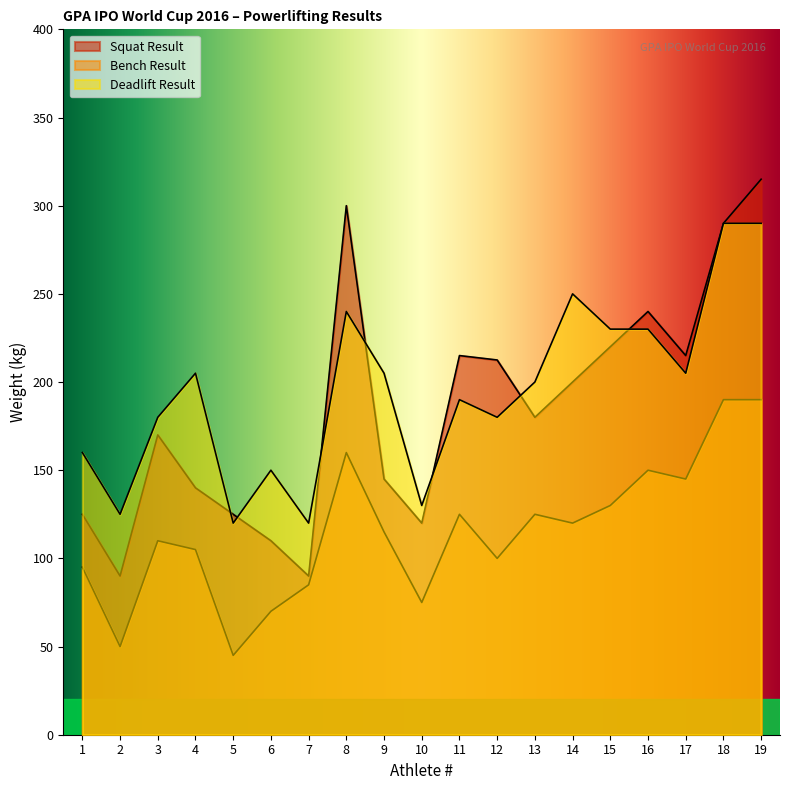

What is the highest value of the Bench Result series?

190.0